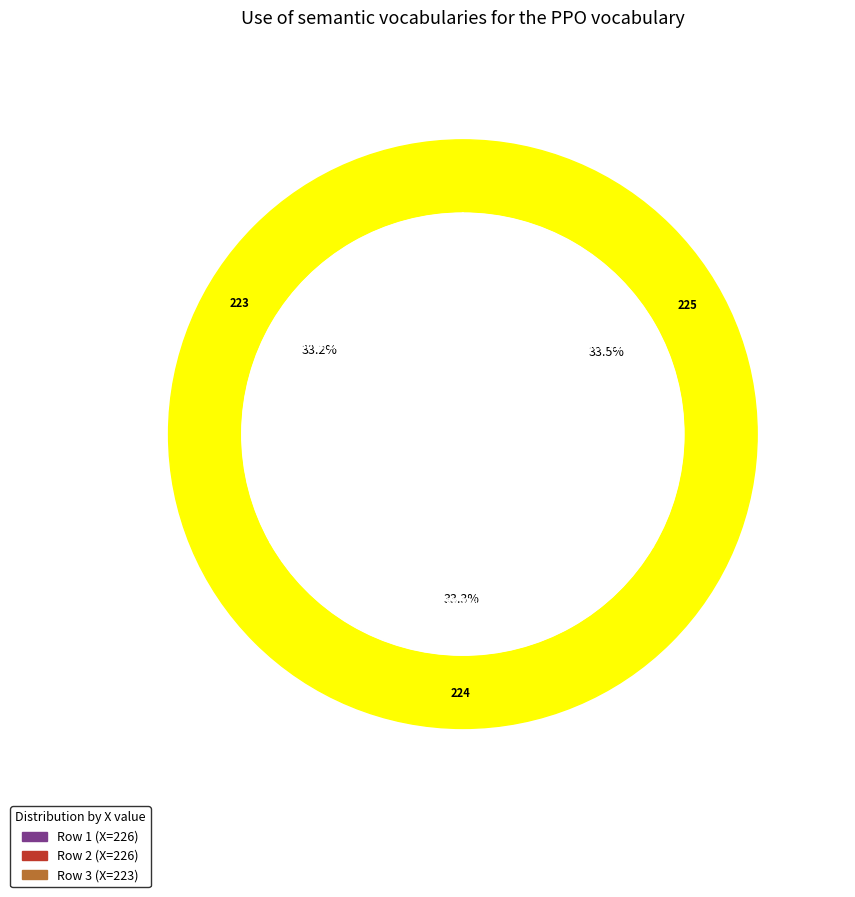

To the nearest percent, what is the average slice percentage?

33%